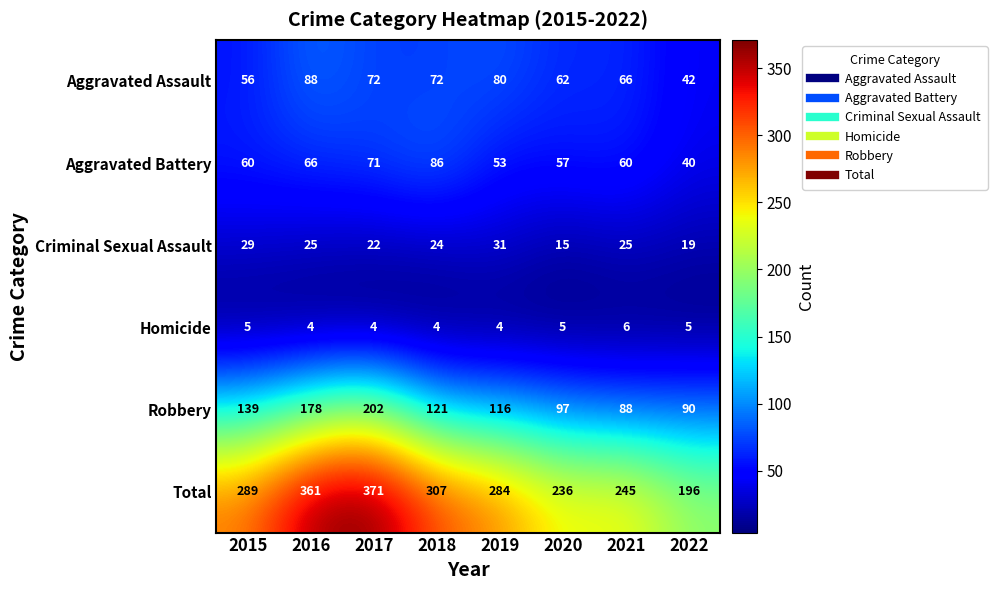

Read the Total value at 2018, to the nearest 50.

300